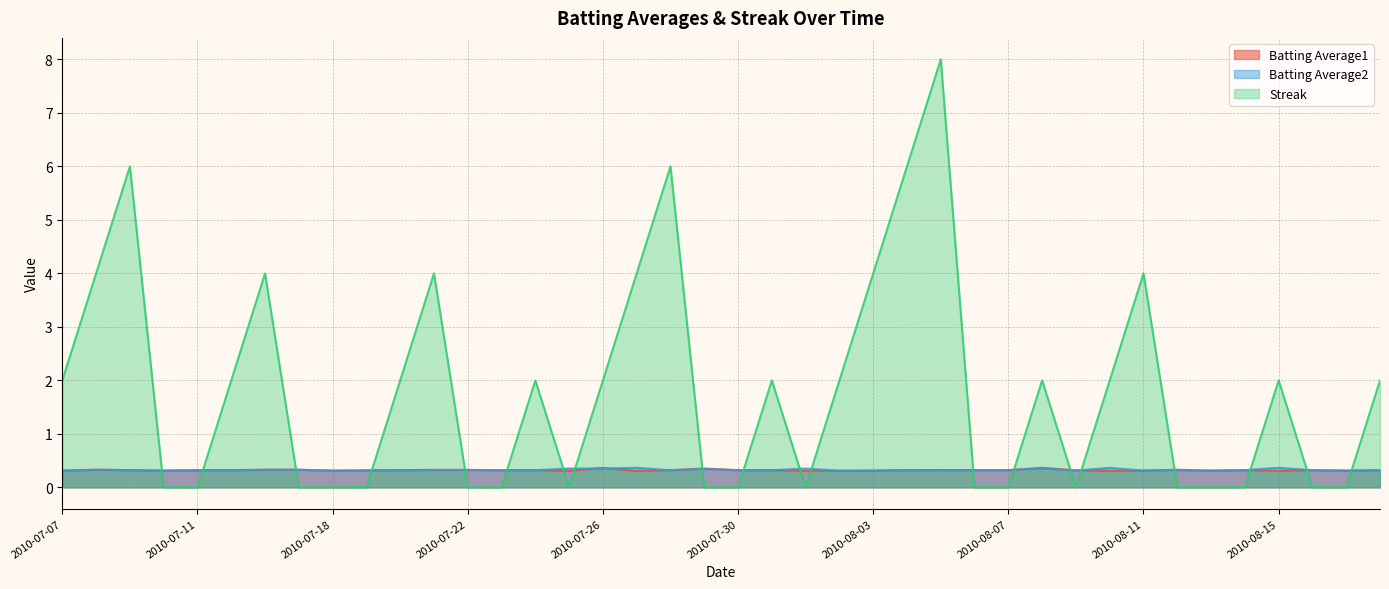

At which label is Batting Average2 closest to 0?

2010-08-02